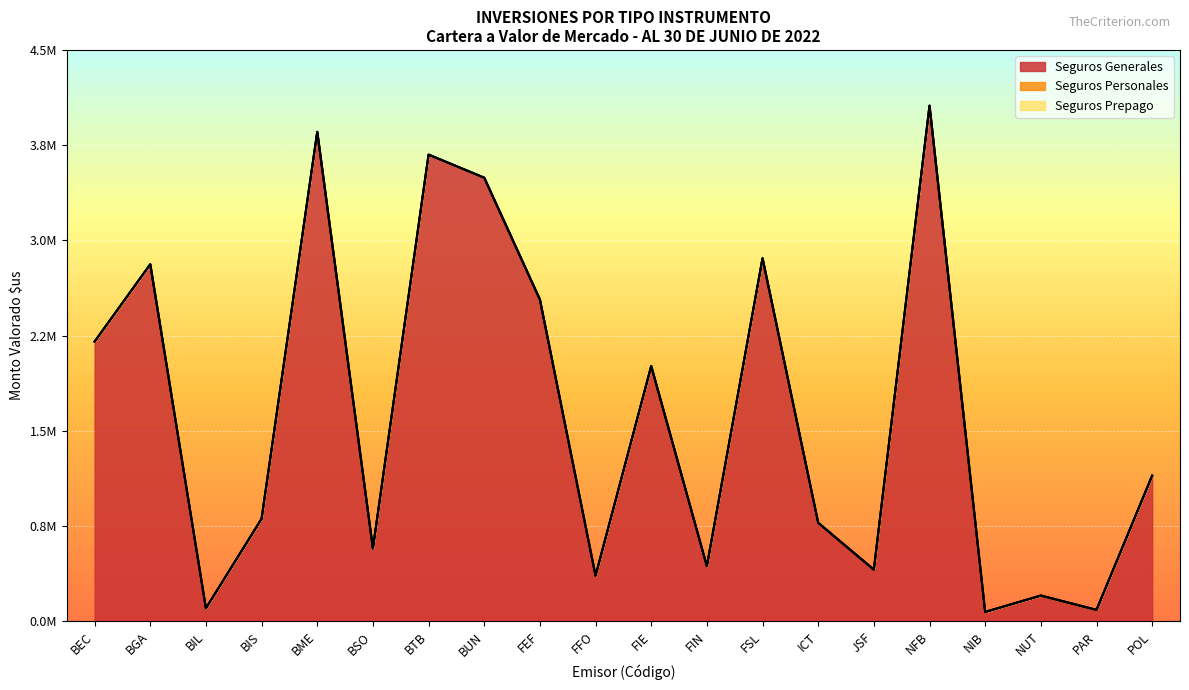

What is the spread (max minus min) of values at BEC?

2203069.0